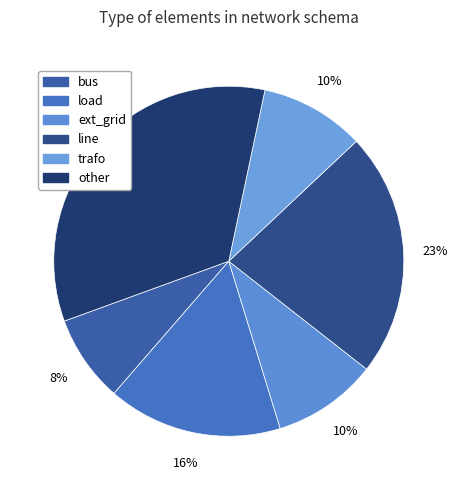

Is there any slice that represents more than half of the pie?

No